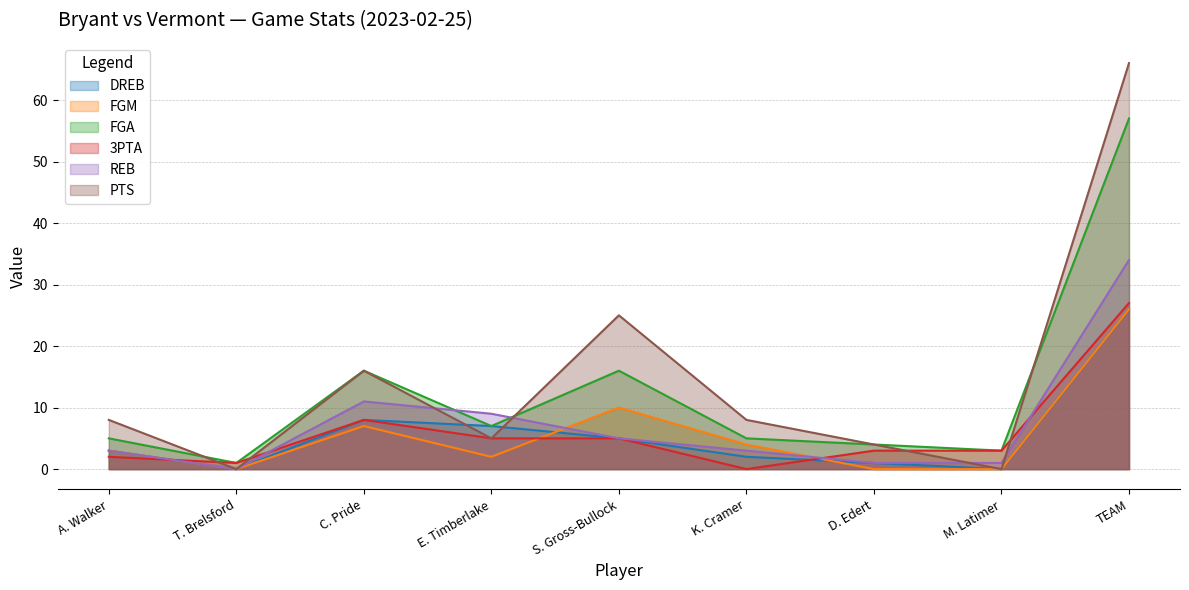

What is the label of the 8th point from the right?

T. Brelsford